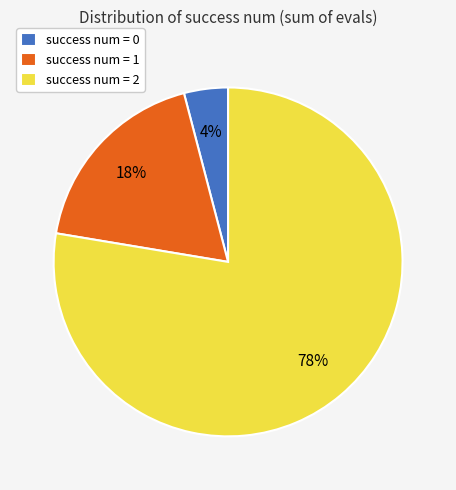

Do success num = 1 and success num = 2 together represent more than half of the pie?

Yes